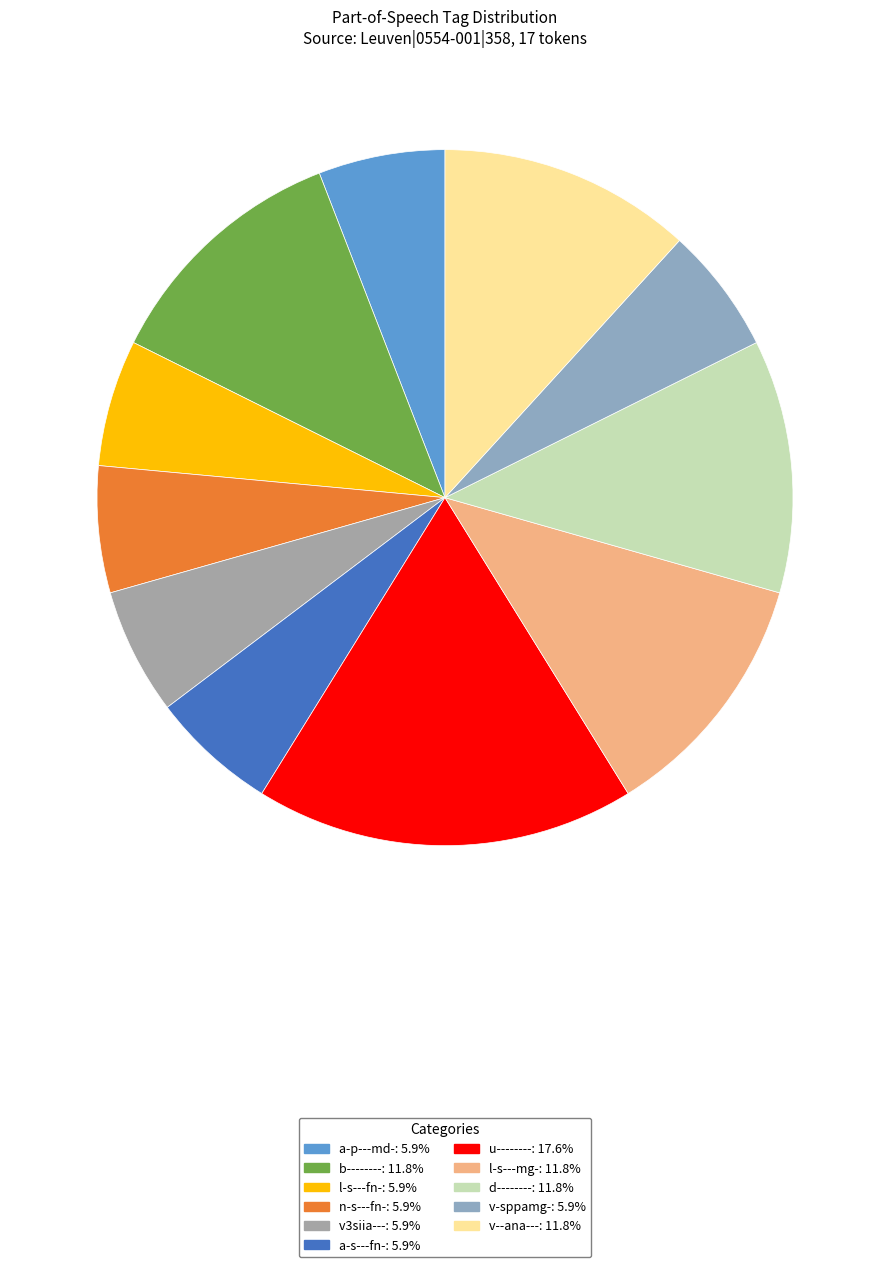

What percentage is the n-s---fn- slice, to the nearest percent?

6%